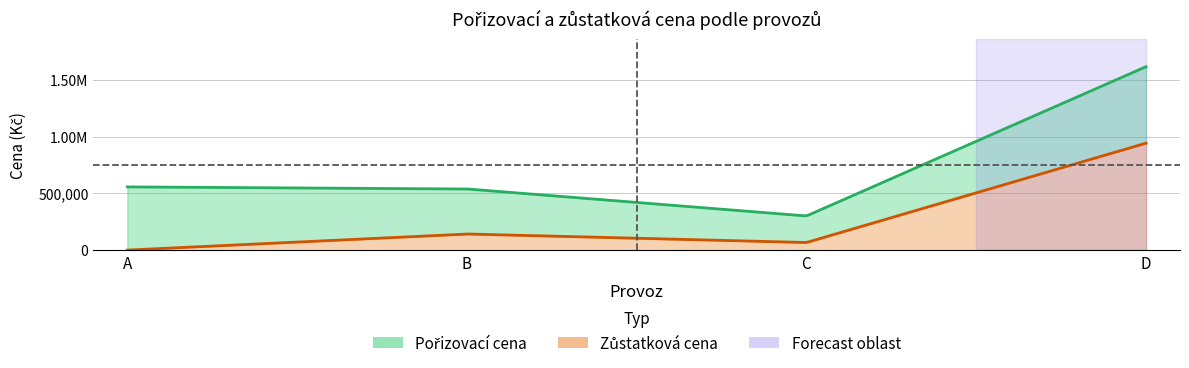

List the labels in order of Zůstatková cena value, largest first.

D, B, C, A